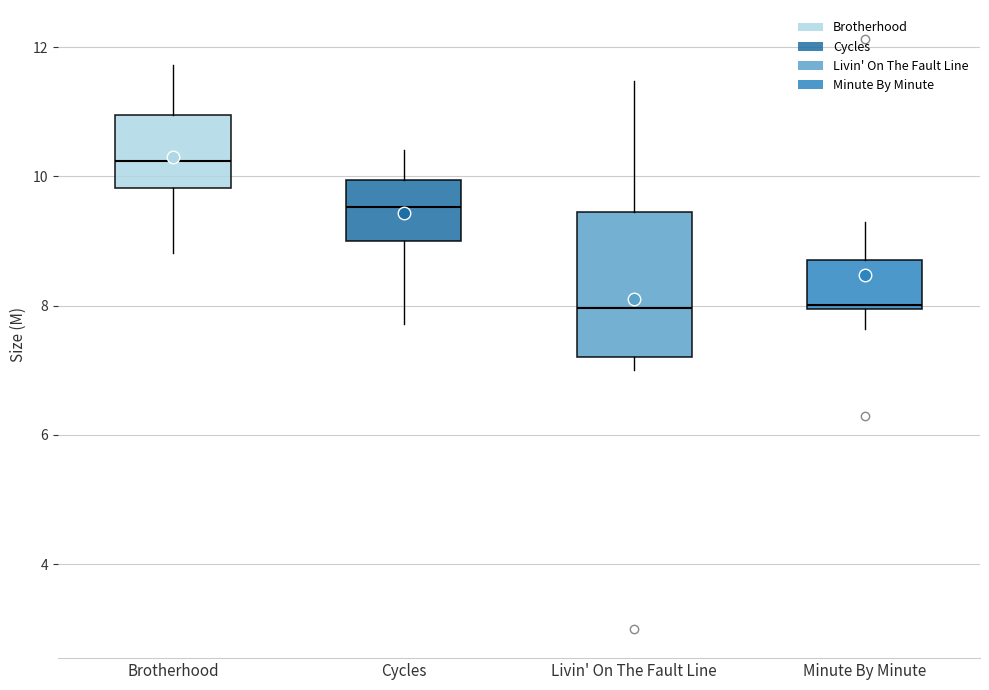

Which box's median line is the highest?

Brotherhood